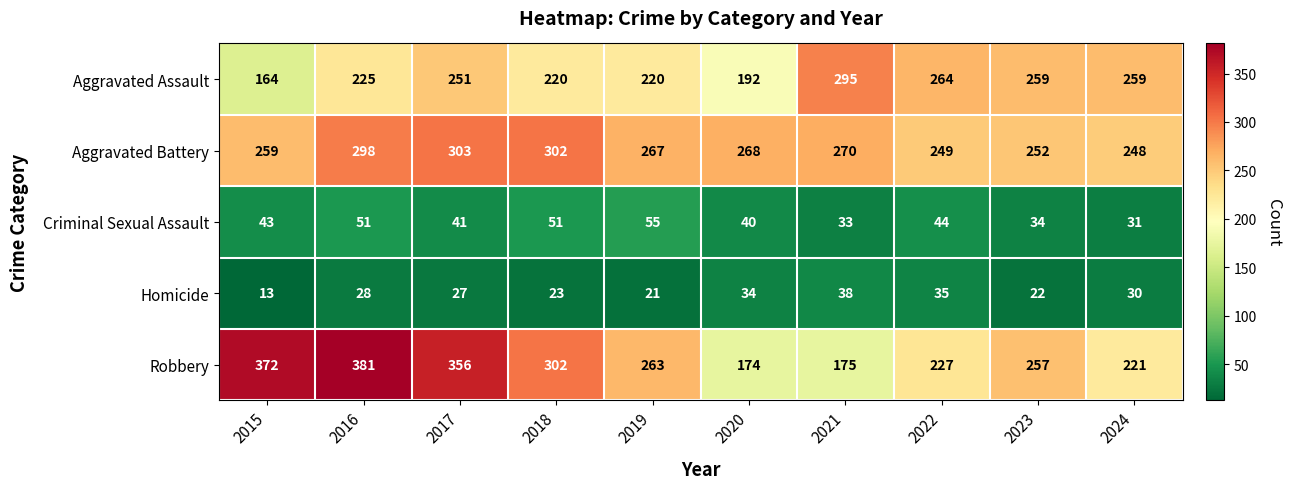

Rank the categories by Robbery value from highest to lowest.

2016, 2015, 2017, 2018, 2019, 2023, 2022, 2024, 2021, 2020